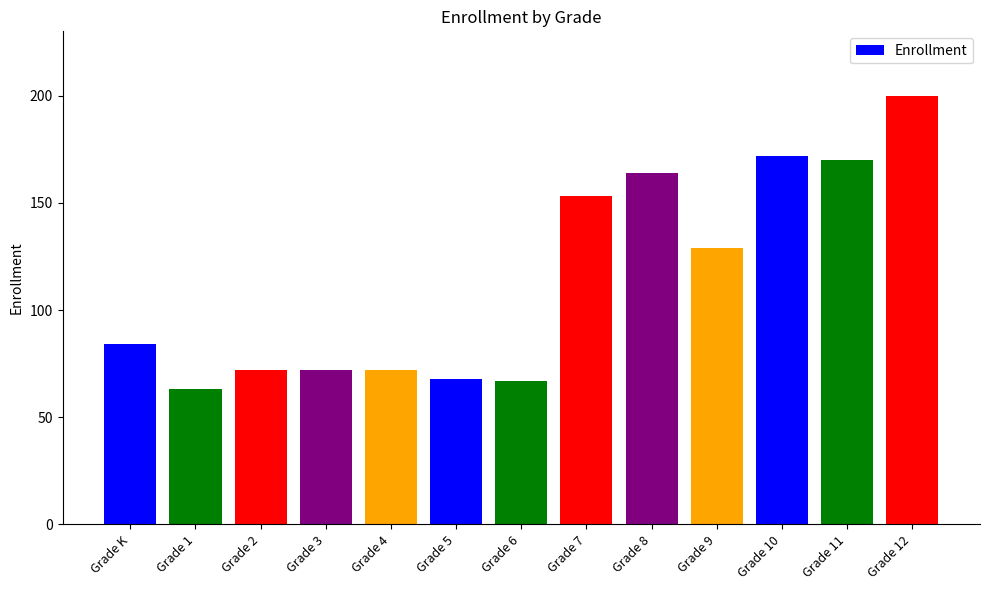

Which label corresponds to the largest value in the chart?

Grade 12